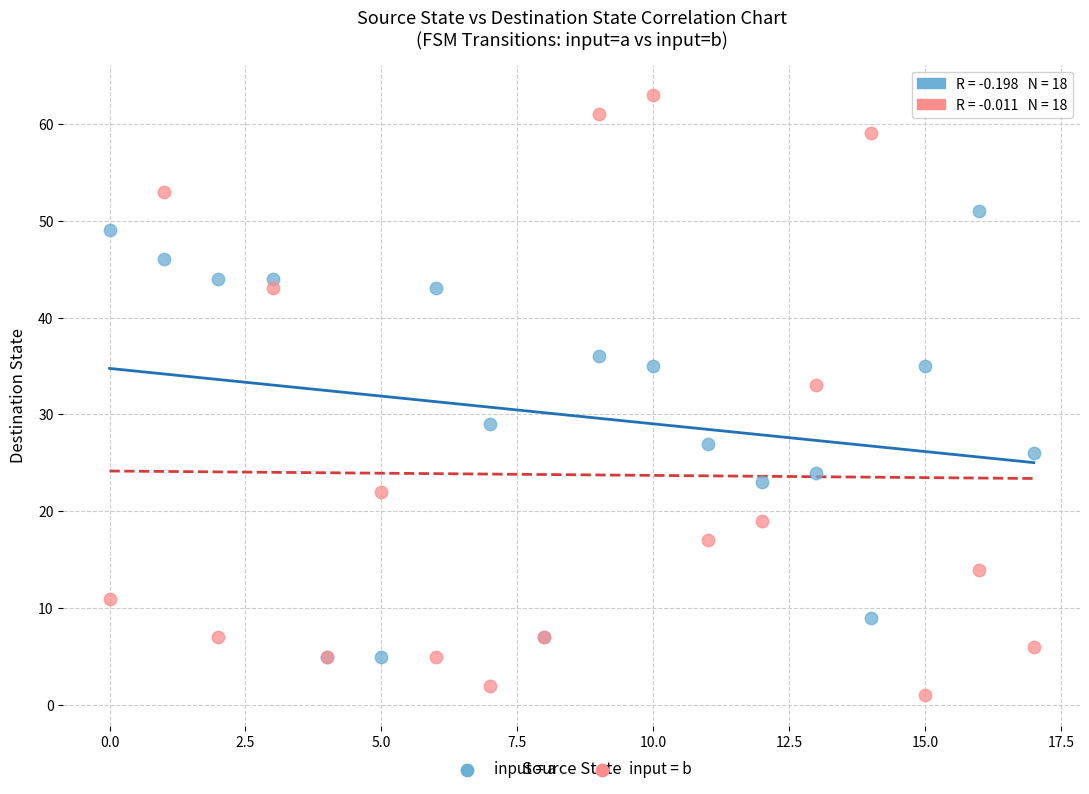

Which series contains the highest Y value?

input = b